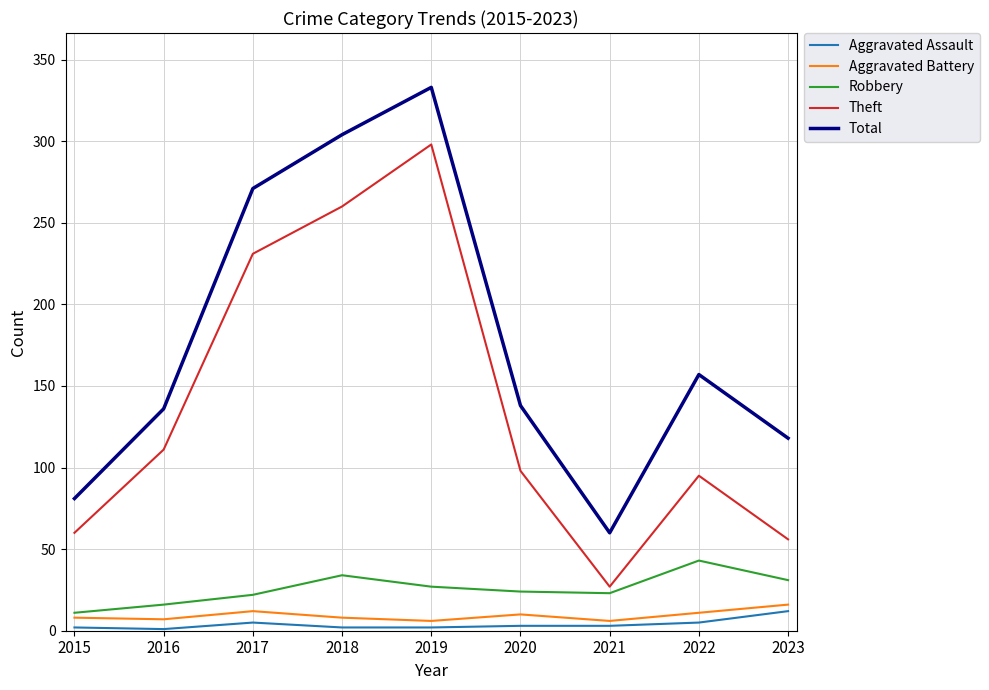

Which series changed the most between 2016 and 2019?

Total